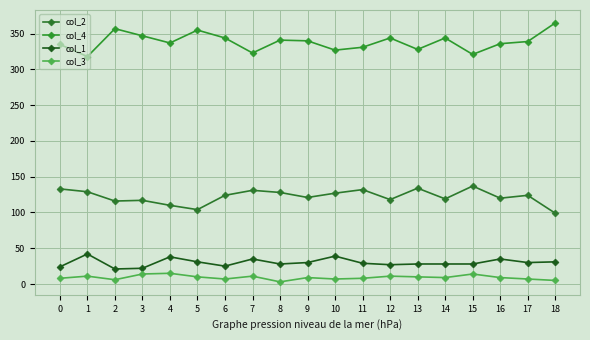

Count the number of data series in this chart.

4